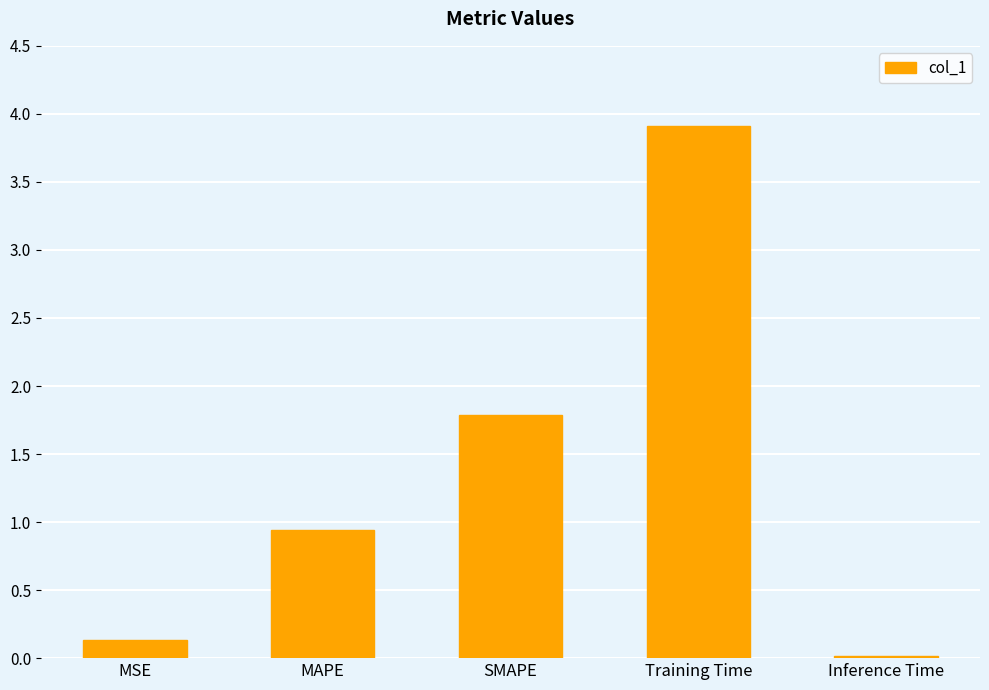

Which has a higher value, SMAPE or Training Time?

Training Time